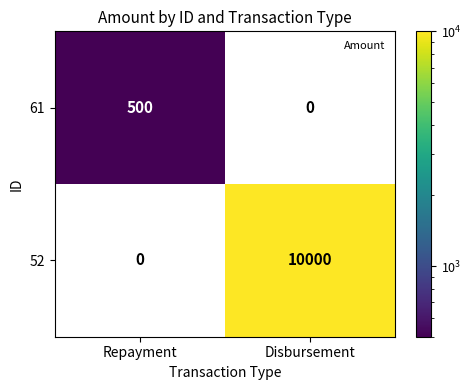

True or false: 52 has a value of -6137 at Repayment.

False